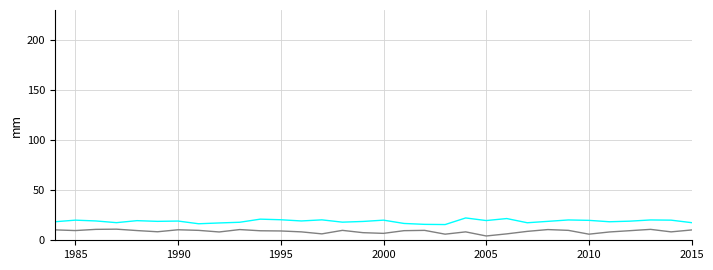

What is the maximum value shown in the chart?

22.3